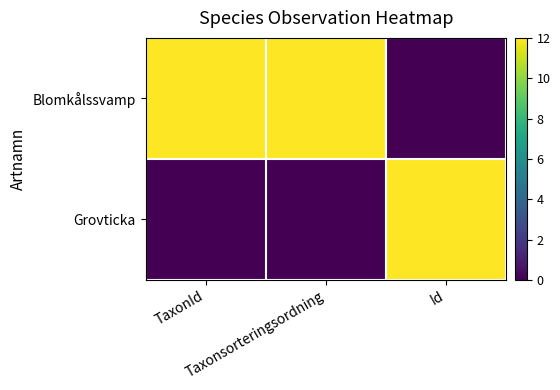

What is the spread (max minus min) of values at Id?

12